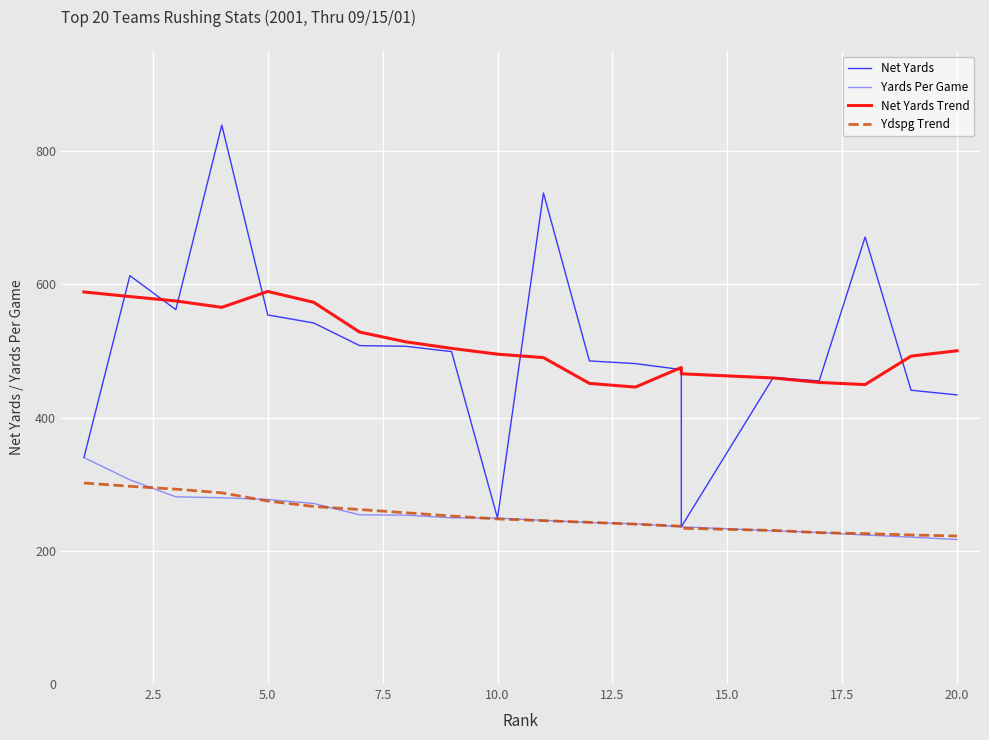

What is the average value of the Net Yards Trend series?

509.8